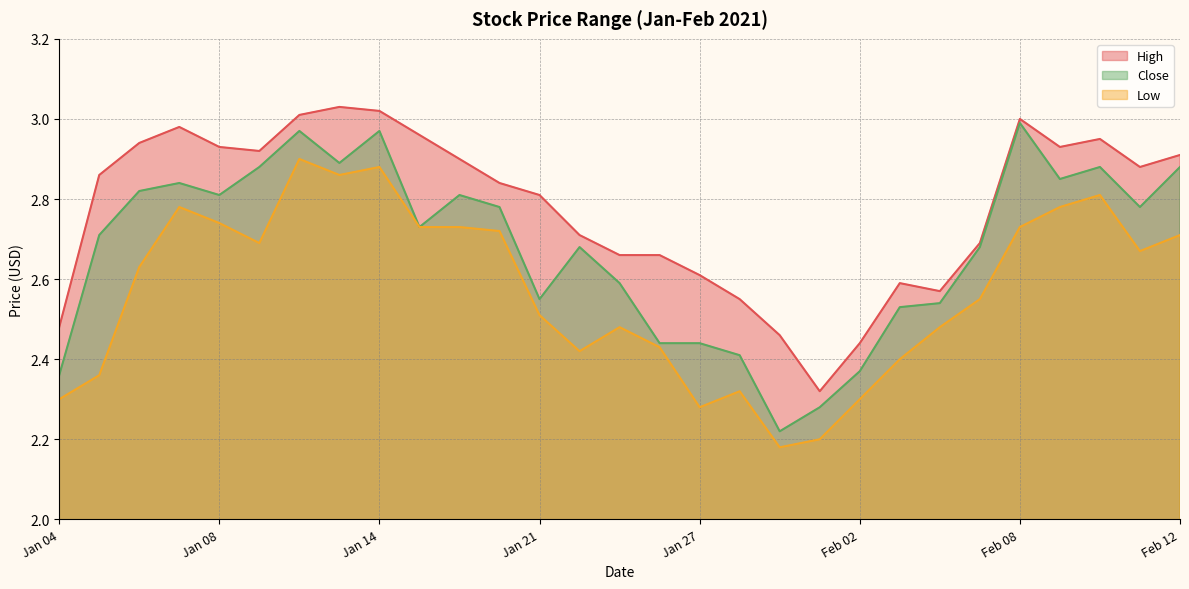

What is the highest value of the Close series?

3.0